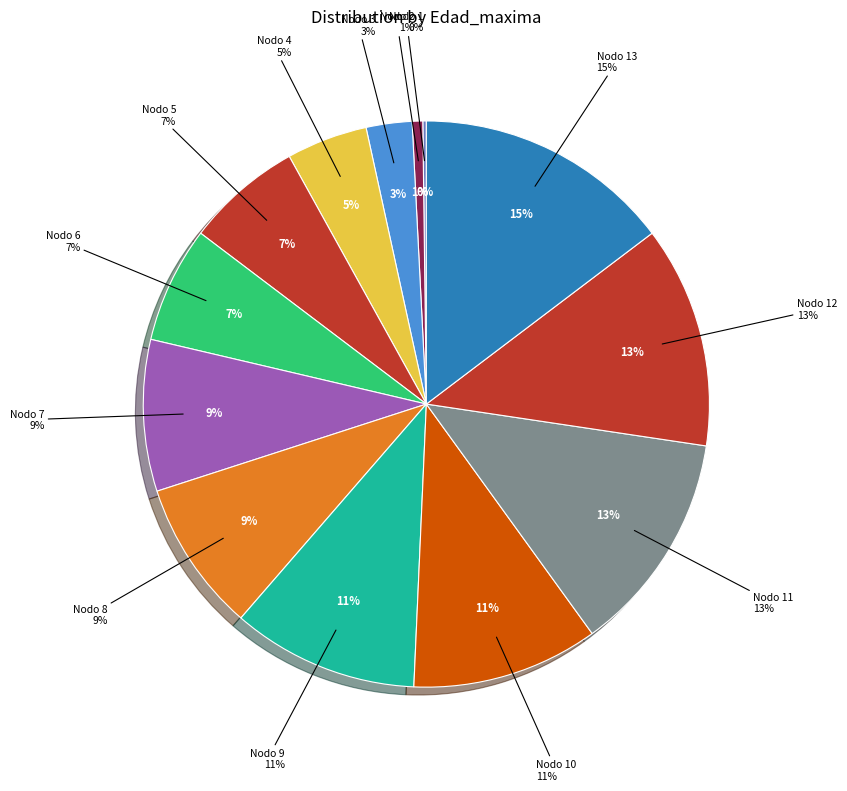

What percentage is the Nodo 7 slice, to the nearest percent?

9%